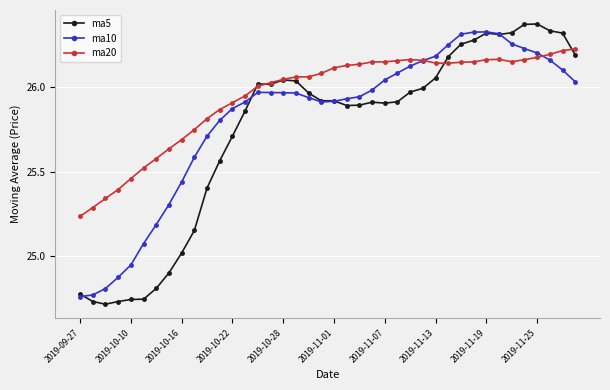

Which series has the largest range (max minus min)?

ma5